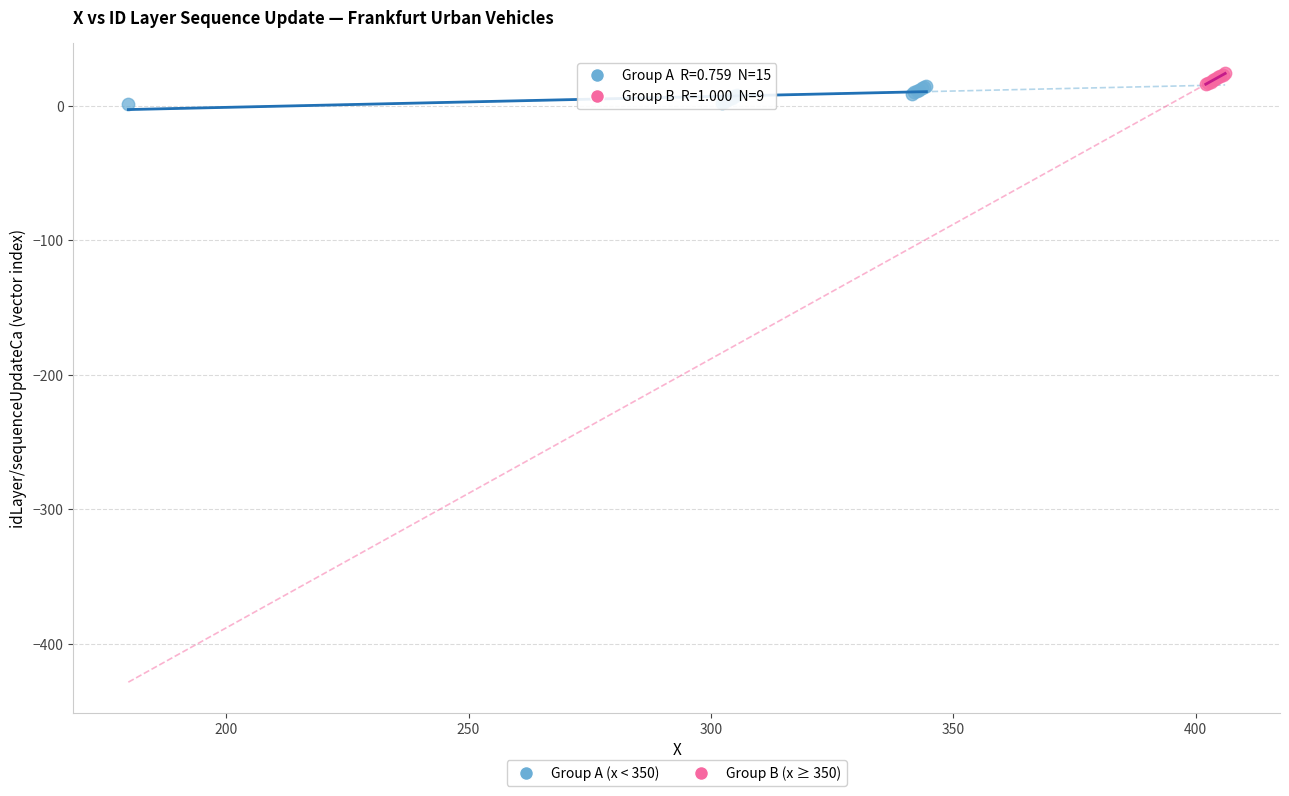

Which series has the widest spread of Y values?

Group A (x < 350)